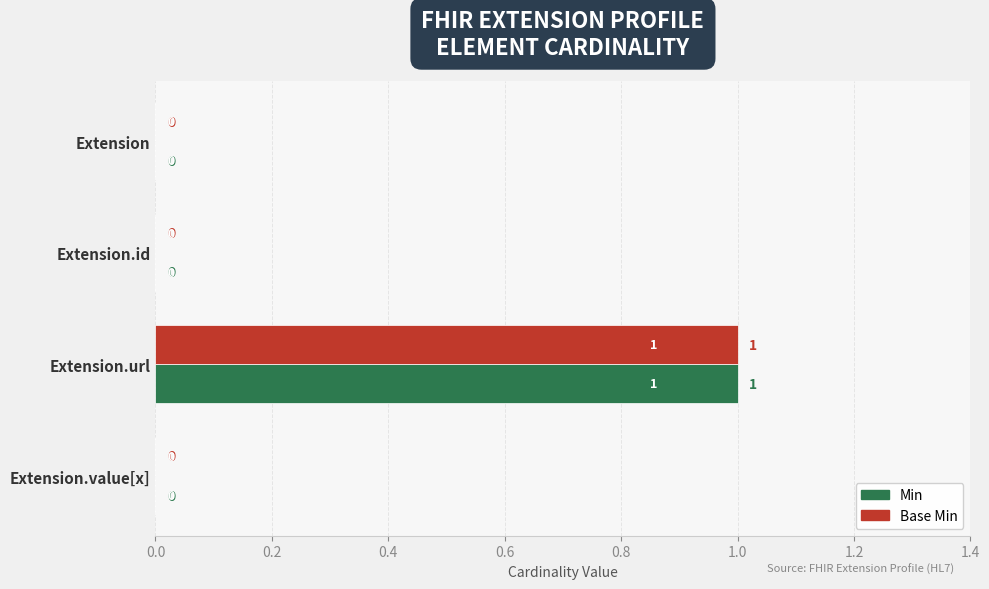

At which category is the sum across all series the highest?

Extension.url